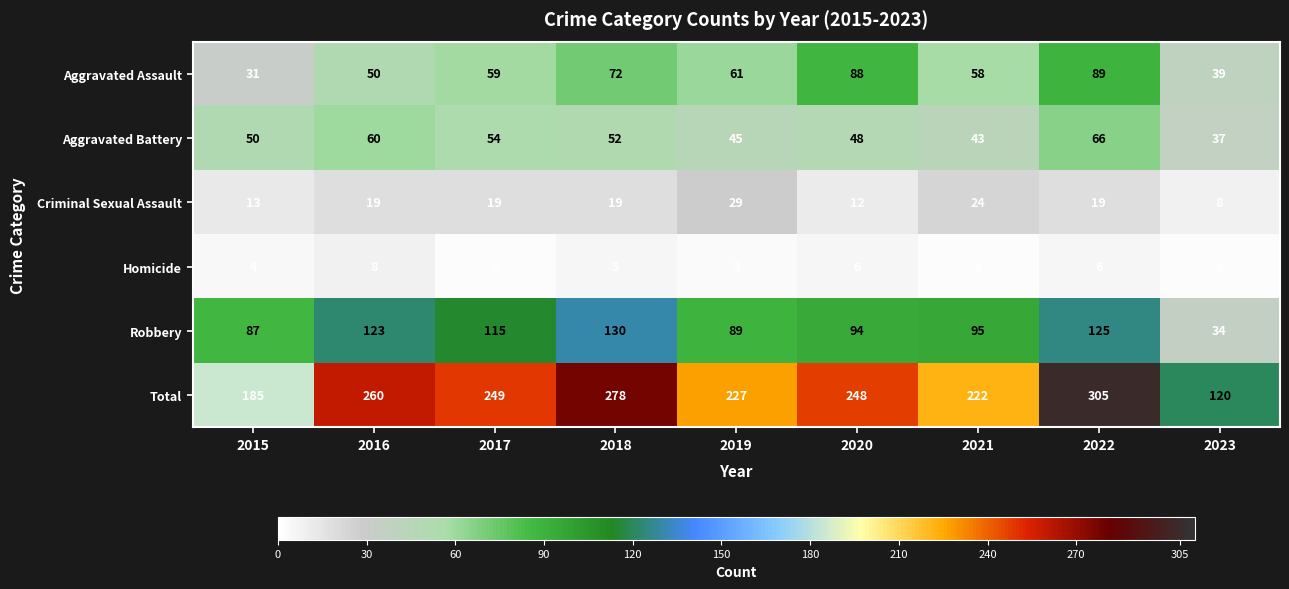

At 2018, list the series in order from smallest to largest.

Homicide, Criminal Sexual Assault, Aggravated Battery, Aggravated Assault, Robbery, Total